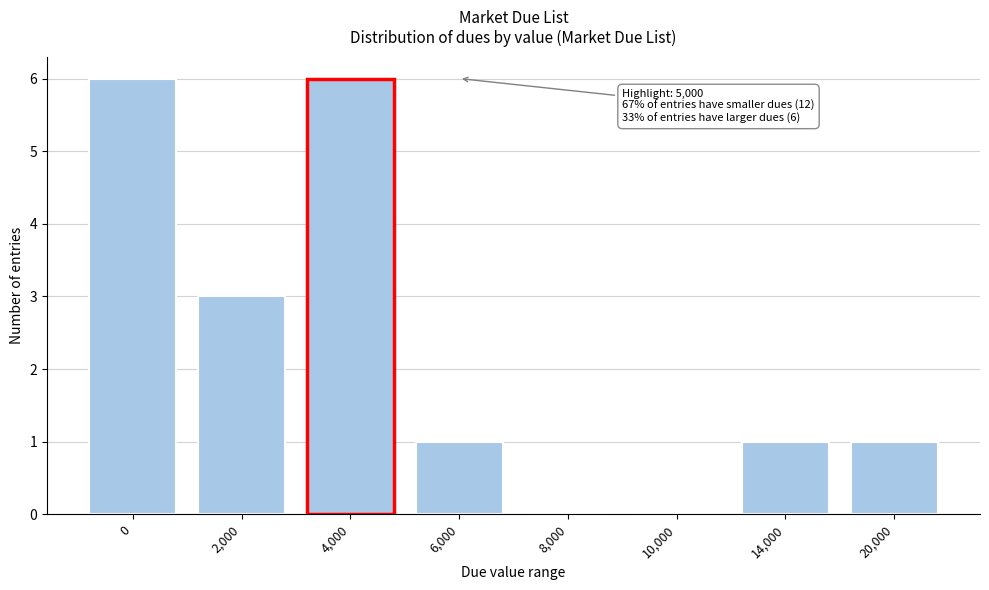

Reading left to right, list all the values displayed in this chart.

0=6	2,000=3	4,000=6	6,000=1	8,000=0	10,000=0	14,000=1	20,000=1